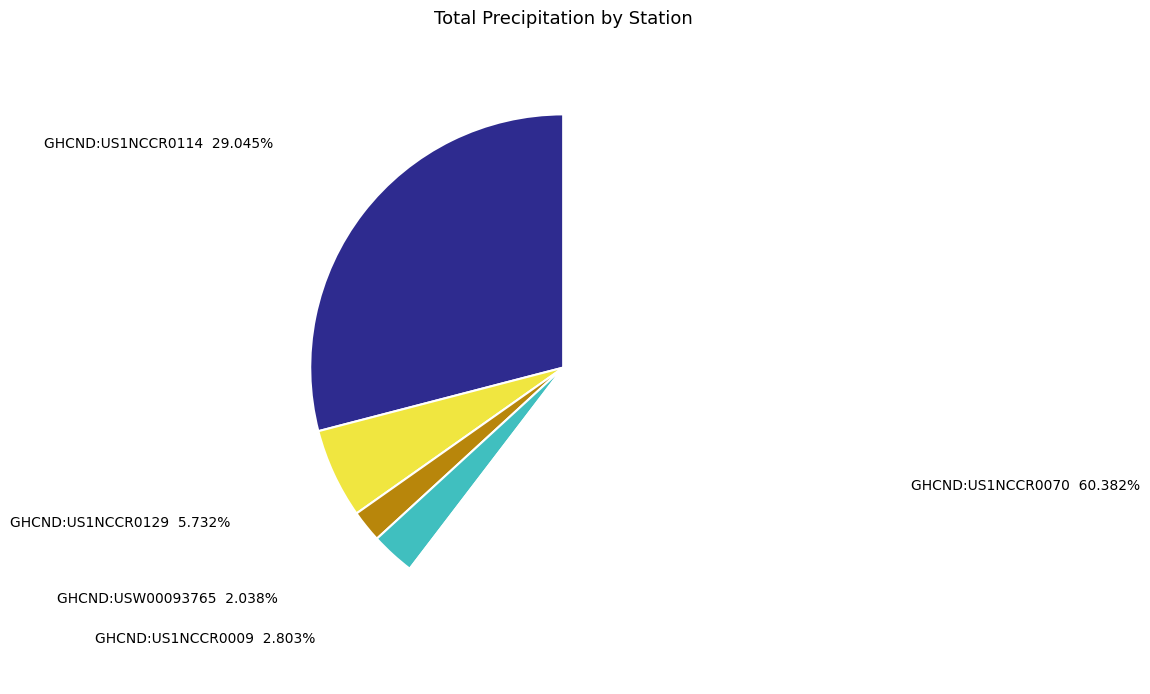

How many segments does this pie chart have?

5